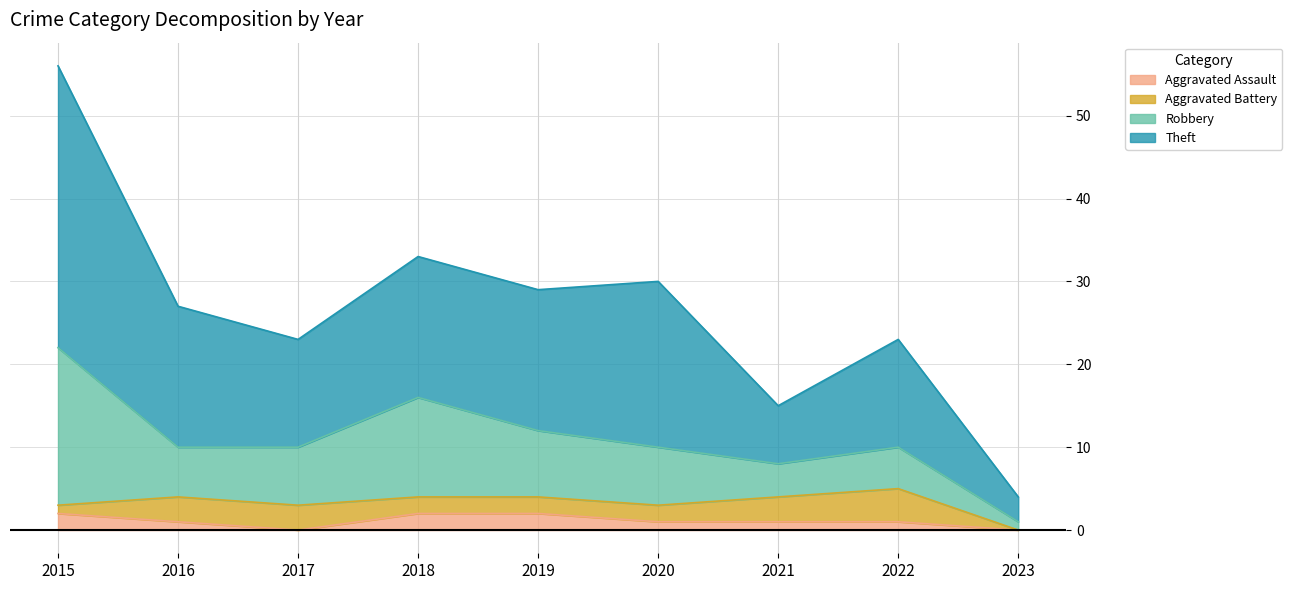

True or false: Aggravated Assault has more than 2 interior local peaks.

False